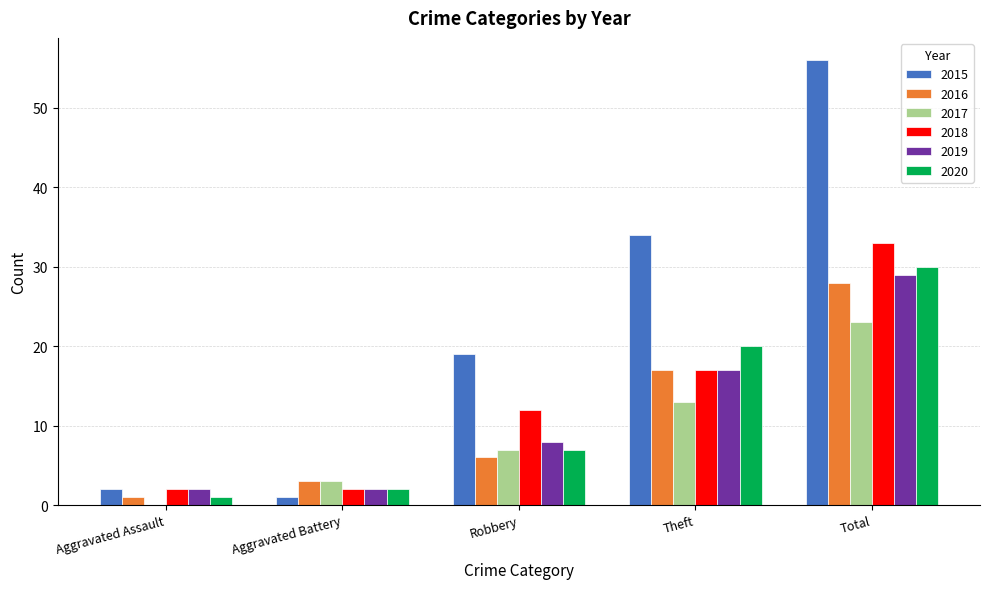

Reading left to right, list all the values displayed in this chart.

2015: 2	1	19	34	56
2016: 1	3	6	17	28
2017: 0	3	7	13	23
2018: 2	2	12	17	33
2019: 2	2	8	17	29
2020: 1	2	7	20	30